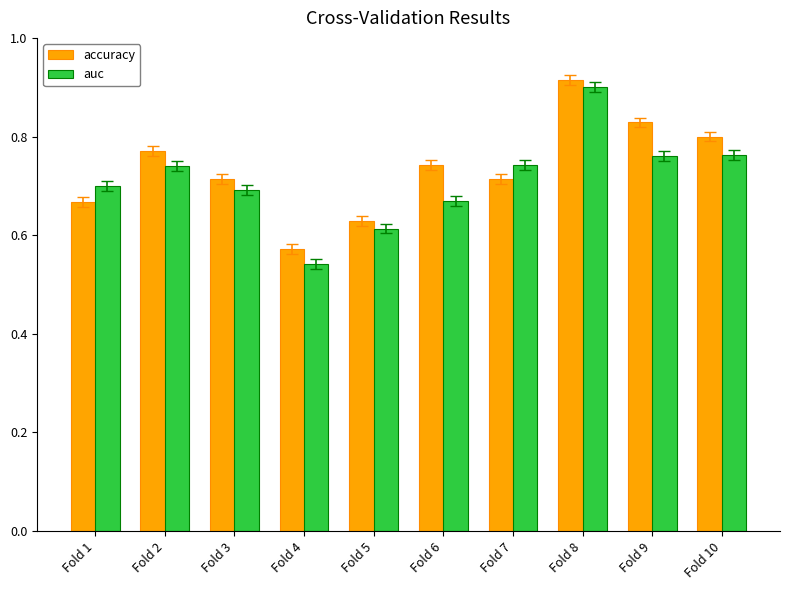

At which label is auc closest to 0?

Fold 4